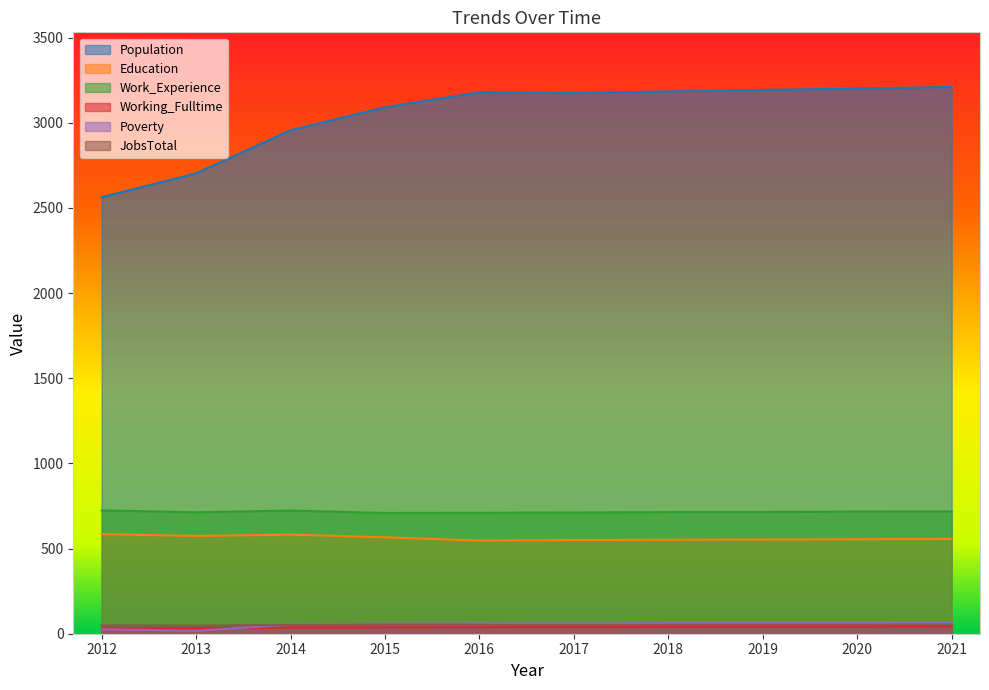

How many data points in Work_Experience are less than 715?

5